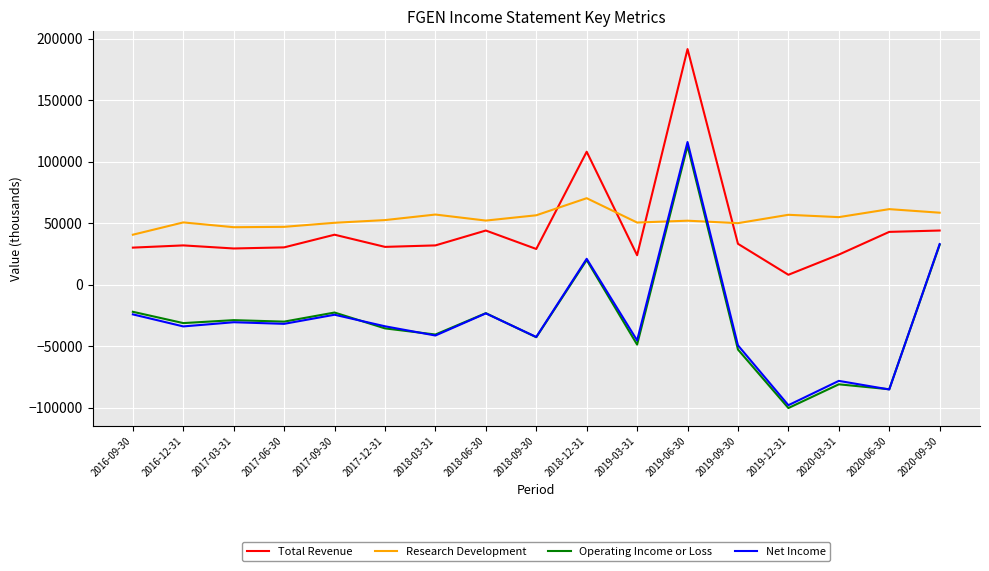

What value does the Operating Income or Loss series have at 2017-09-30, to the nearest 100?

-22700